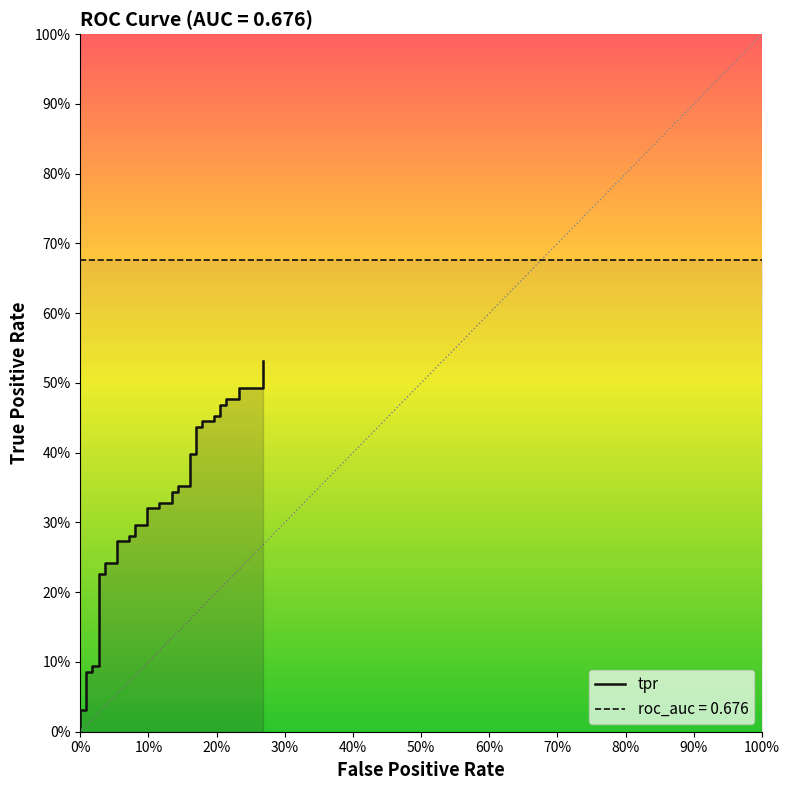

What is the difference between the maximum and minimum values?

0.5